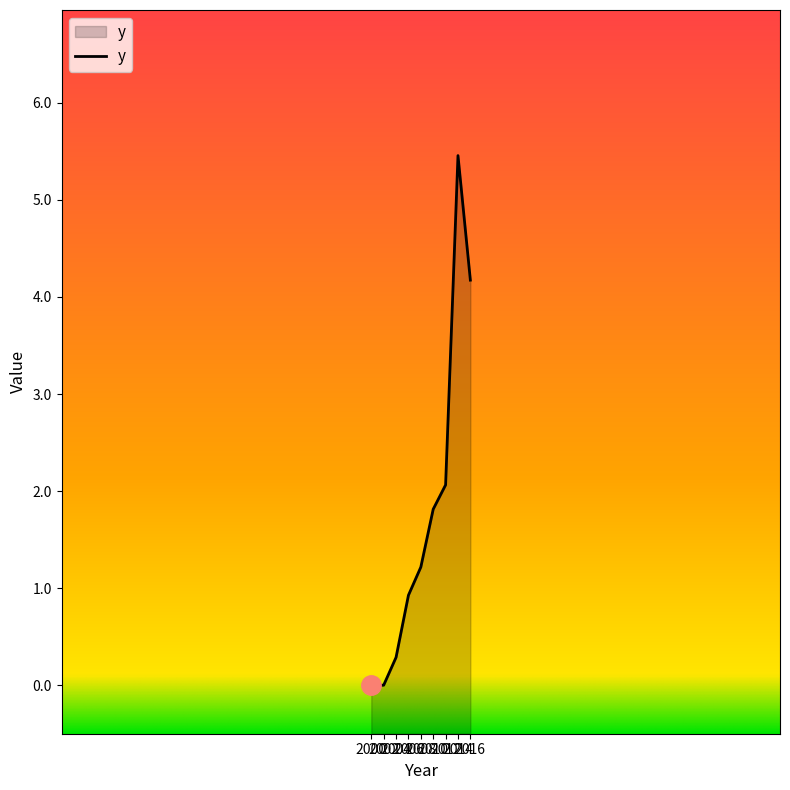

The value at 2004 is 0.4. True or false?

False